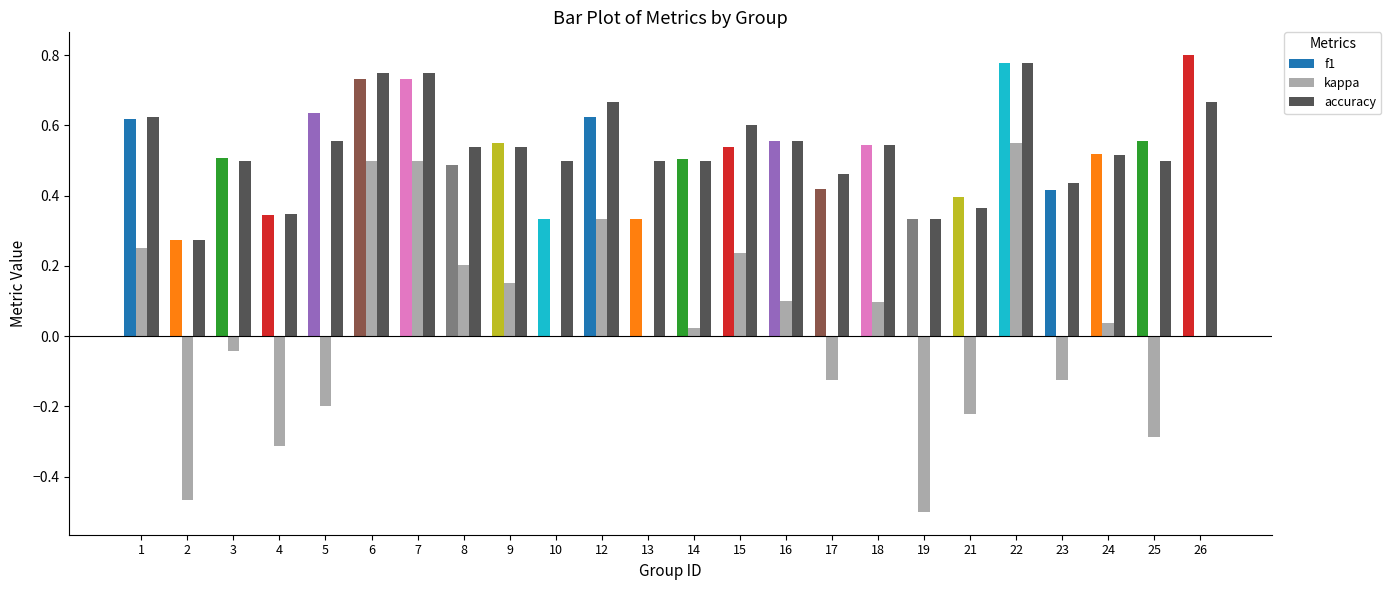

How many groups of bars are there?

24